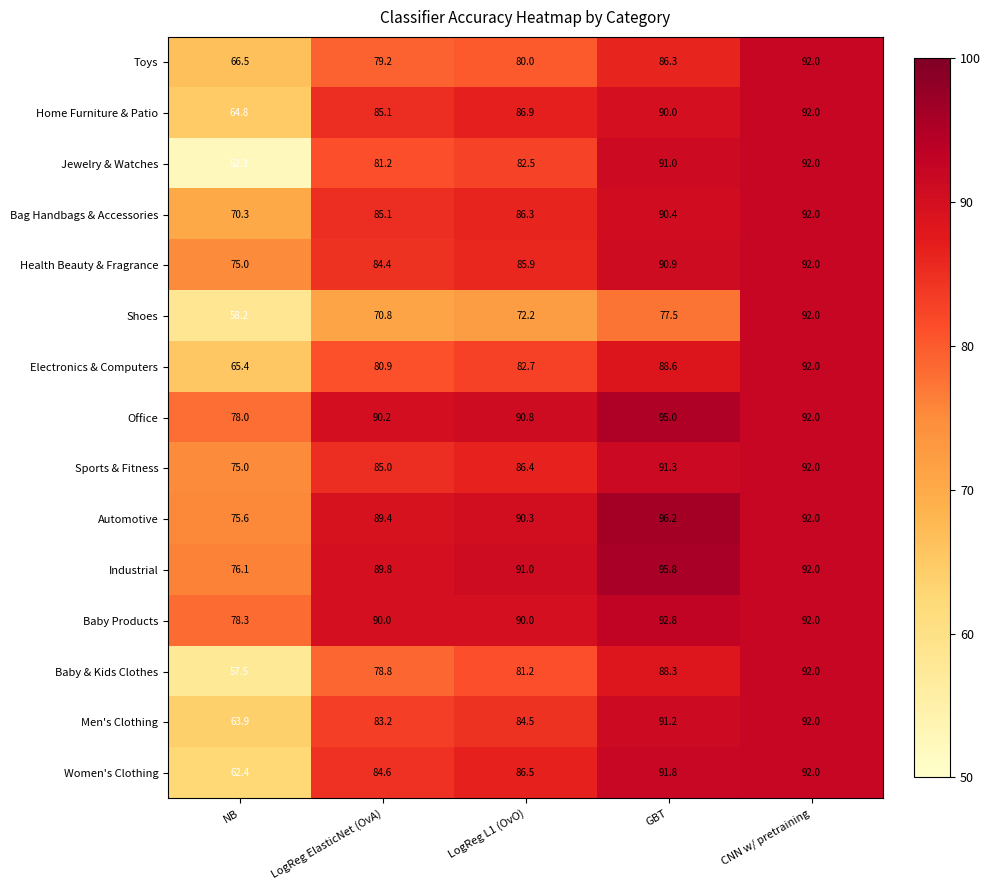

How many distinct data groups are displayed?

15